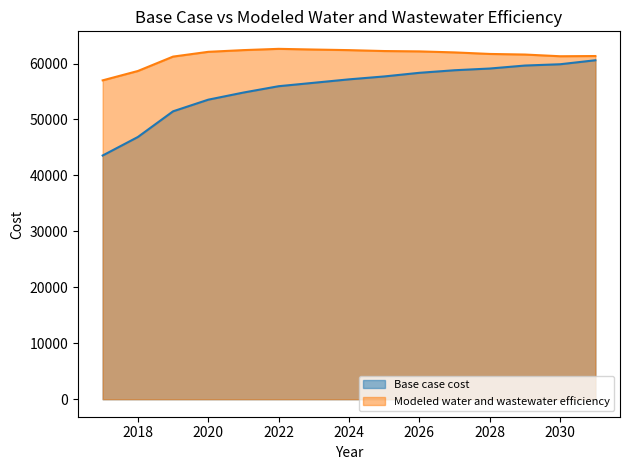

What is the spread (max minus min) of values at 2018?

11798.4